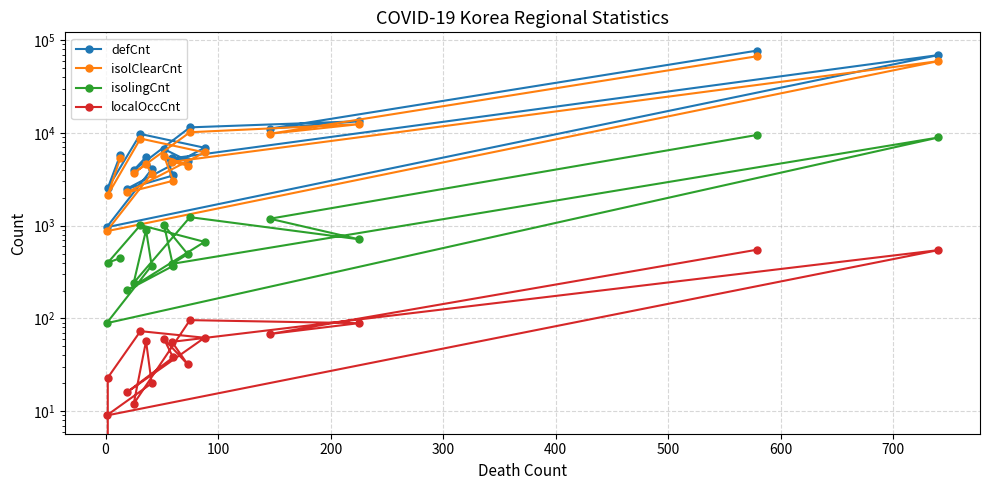

Reading left to right, what are all the values shown in this chart?

defCnt: 5771	2547	9756	6931	2503	3482	6699	5024	5325	69218	963	4057	5520	3962	11502	13377	11145	77368
isolClearCnt: 5310	2146	8709	6173	2283	3053	5632	4457	4878	59537	873	3644	4585	3695	10190	12437	9809	67259
isolingCnt: 448	399	1016	670	201	369	1015	494	388	8941	89	372	899	242	1237	715	1190	9530
localOccCnt: 0	23	73	62	16	38	60	32	56	546	9	20	57	12	96	89	68	552